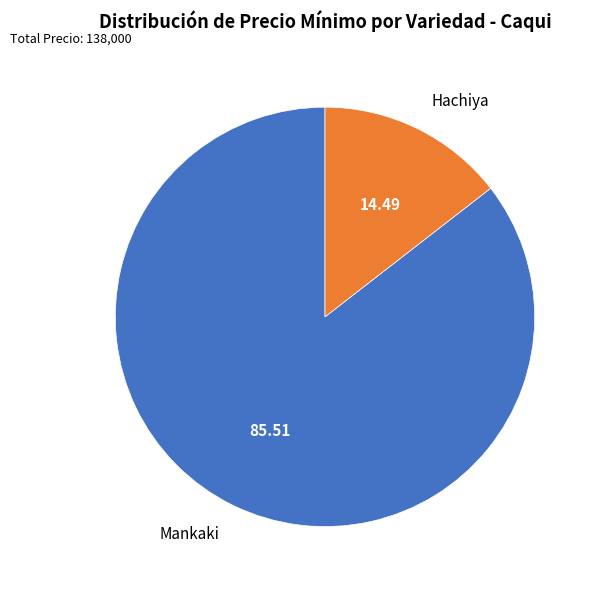

Is there any slice that represents more than half of the pie?

Yes